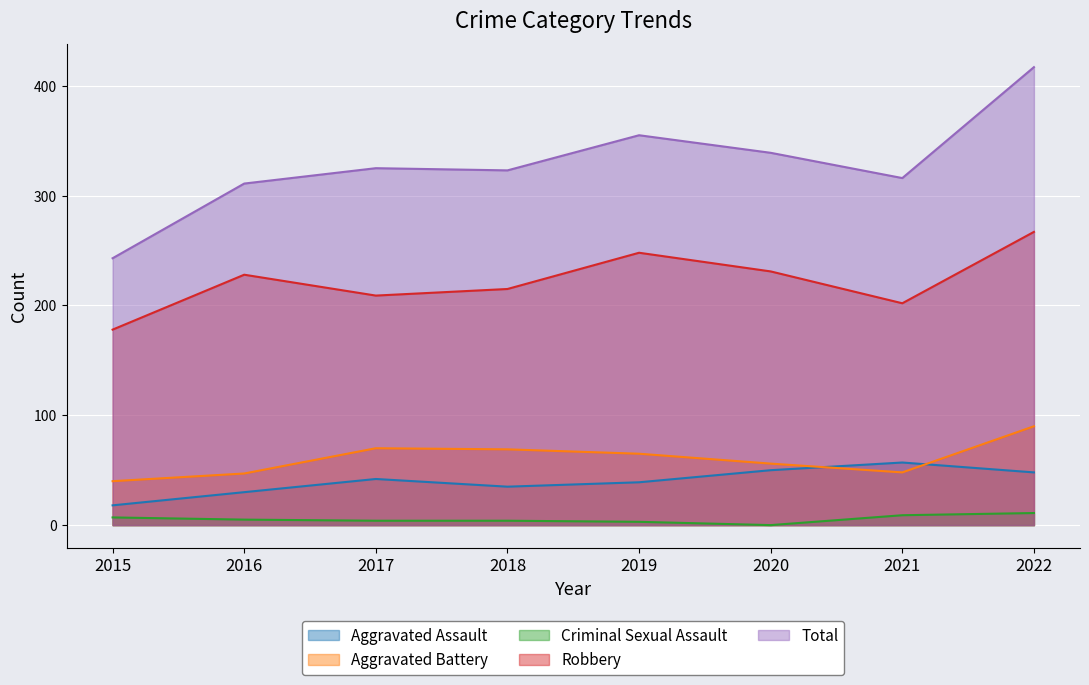

True or false: Aggravated Battery and Total intersect in this chart.

False